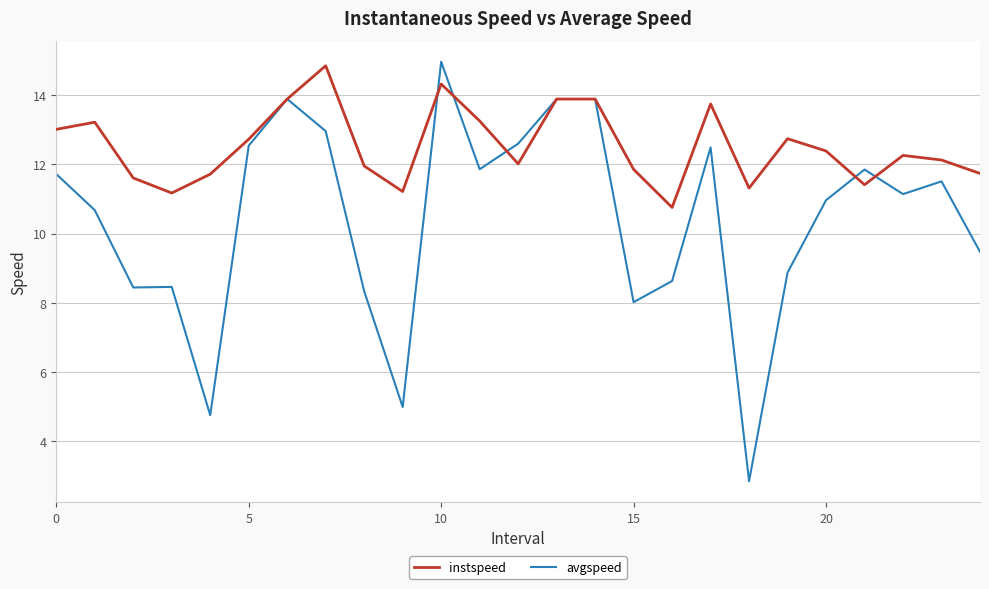

Which series ends up on top after the final intersection of instspeed and avgspeed?

instspeed